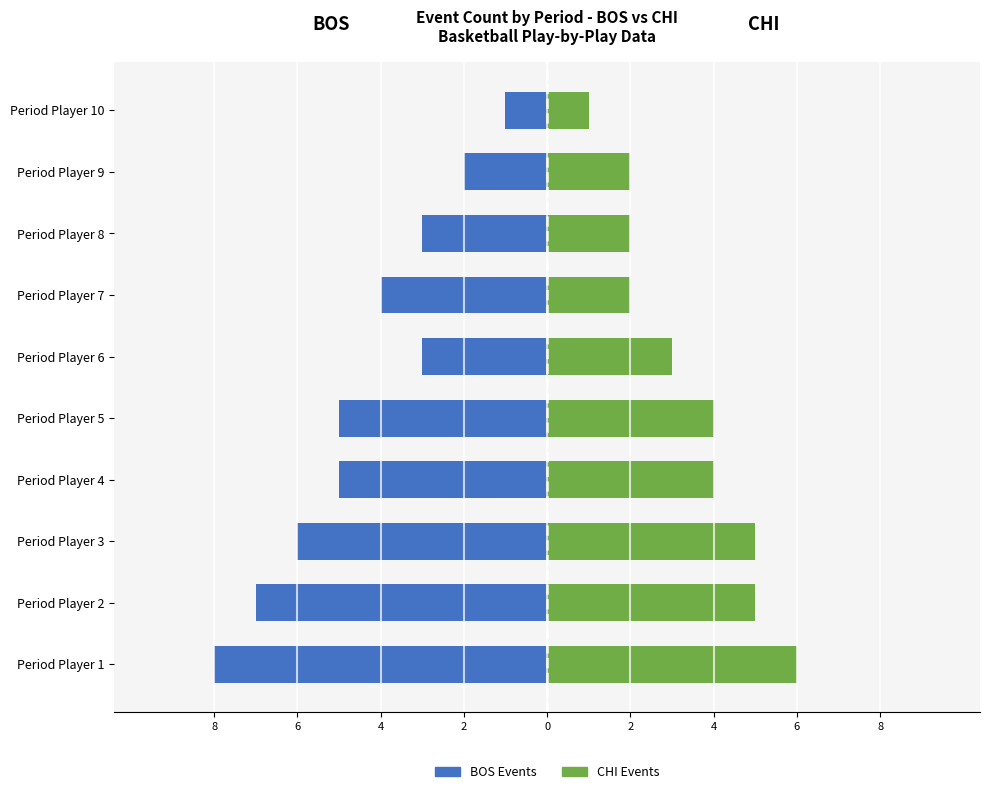

Which series changed the most between Period Player 4 and Period Player 10?

BOS (Celibatari/Nubili)